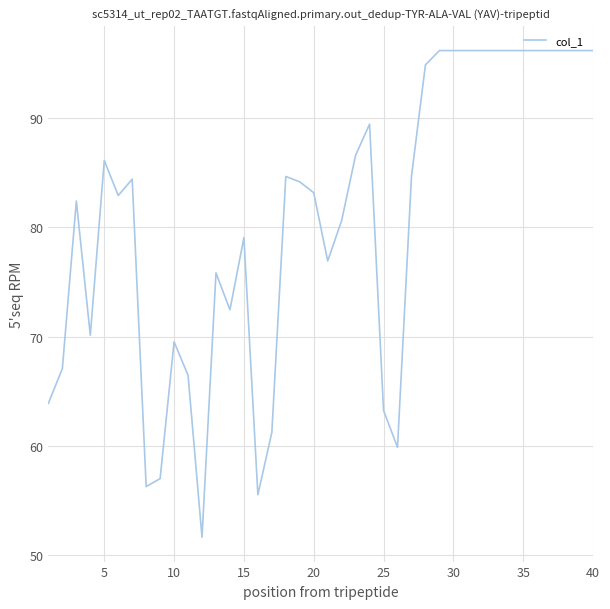

What is the greatest value displayed?

96.2